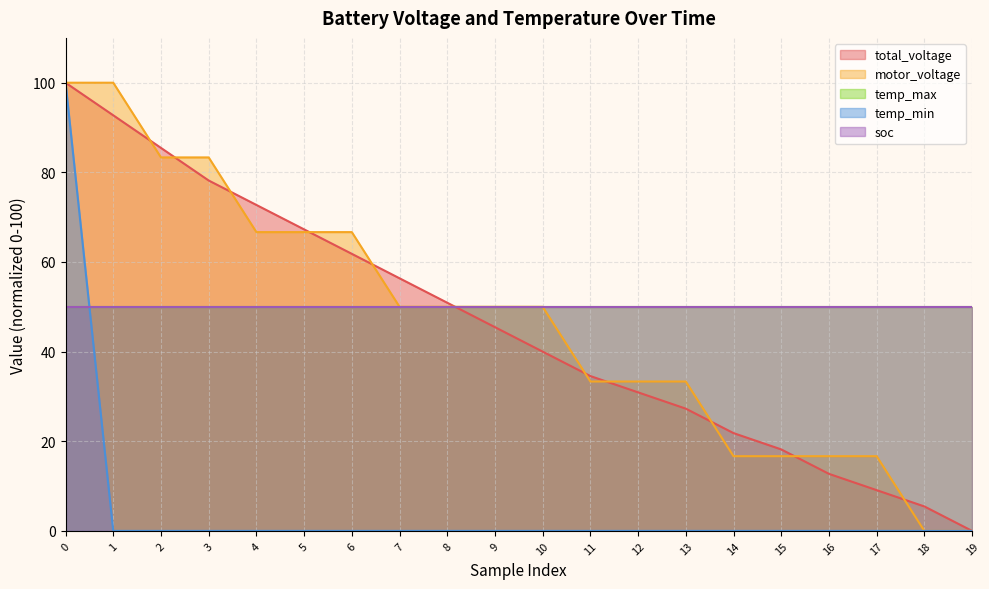

Which series has the widest spread of values?

total_voltage